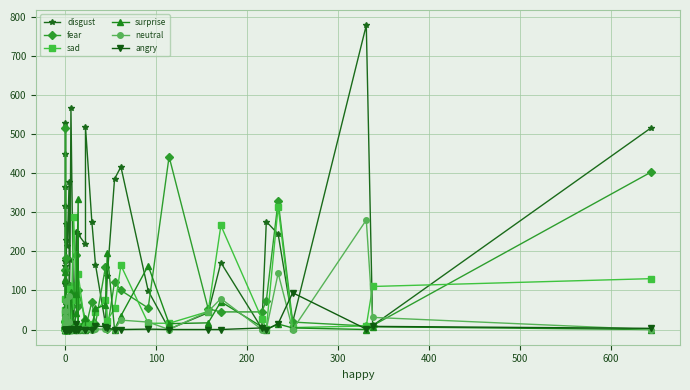

How many data points in surprise are above 14?

19